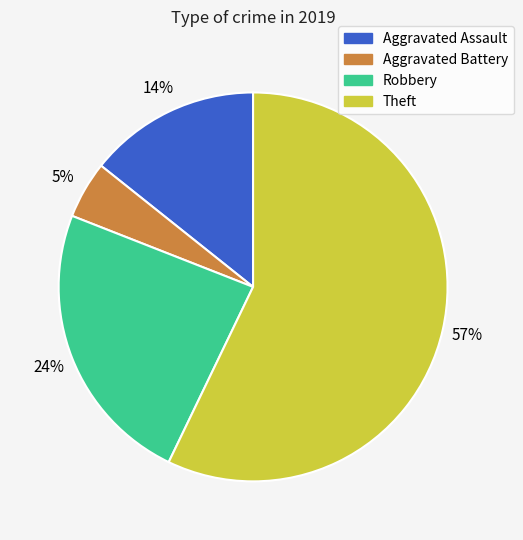

What percentage is the Robbery slice, to the nearest percent?

24%